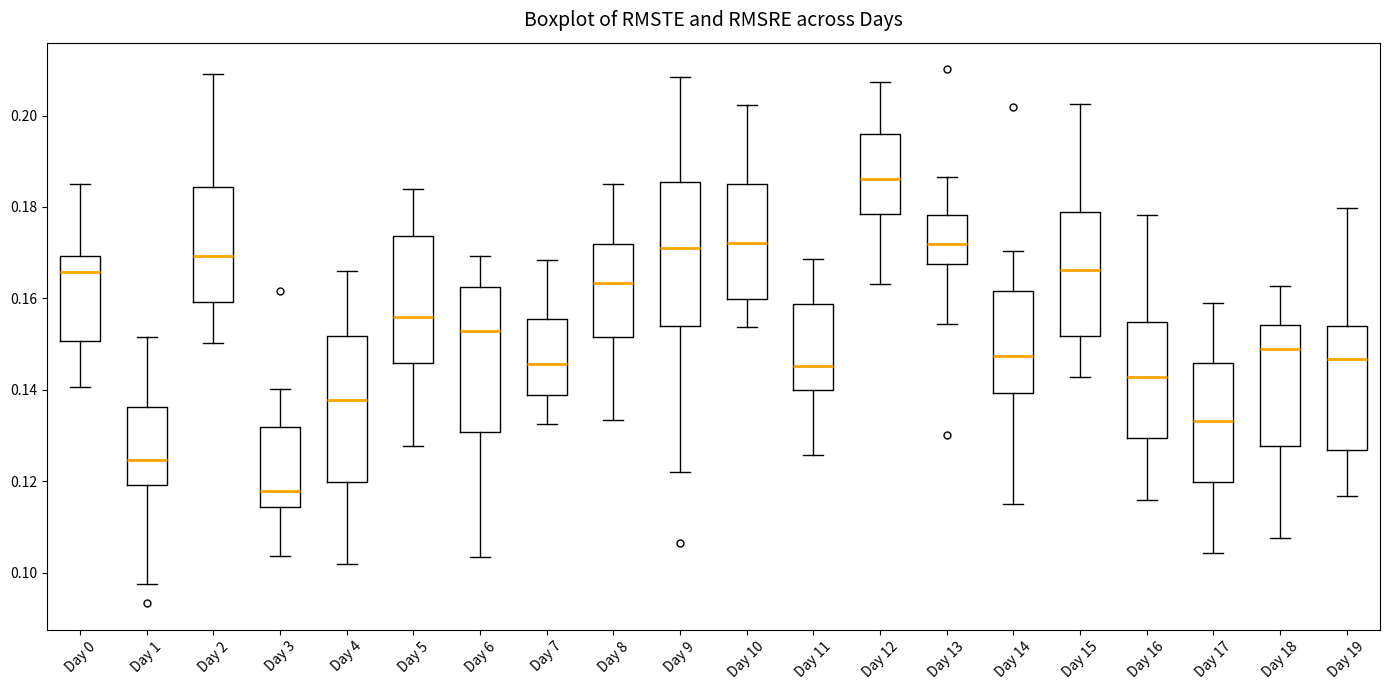

Which box's median line is the highest?

Day 12